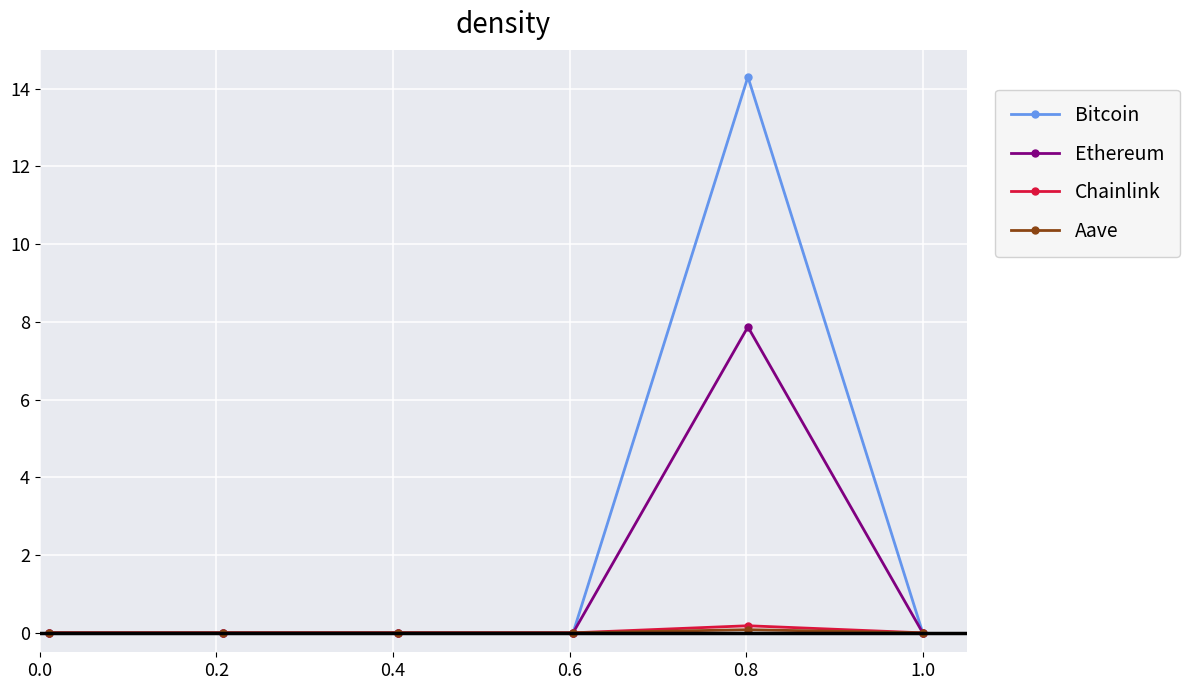

Which series has the widest spread of values?

Bitcoin